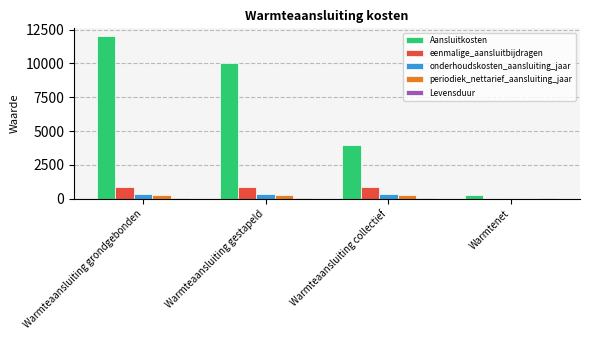

The value of Aansluitkosten at Warmteaansluiting collectief is 4000.0. True or false?

True